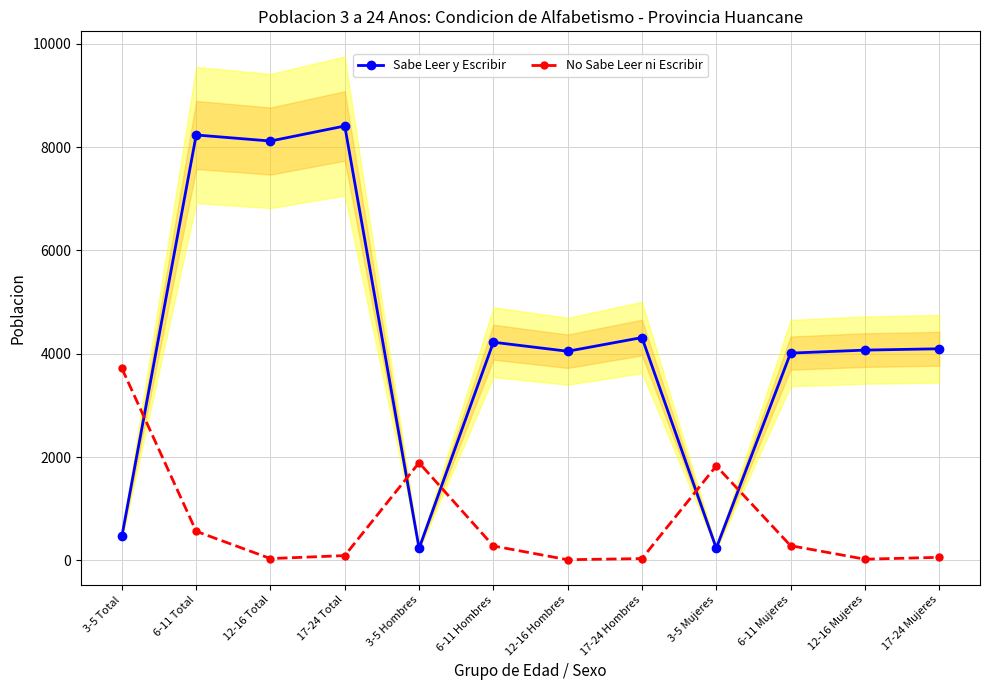

What is the label of the 6th point from the right?

12-16 Hombres